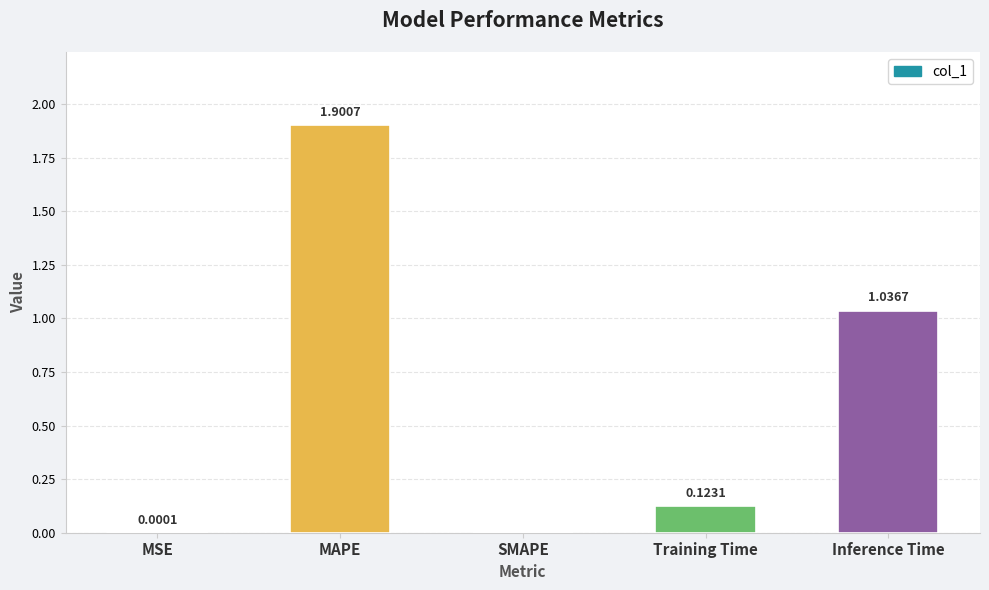

What is the sum of all values?

3.1